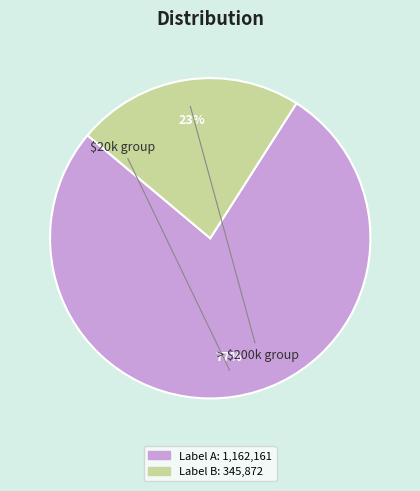

To the nearest percent, what is the average slice percentage?

50%